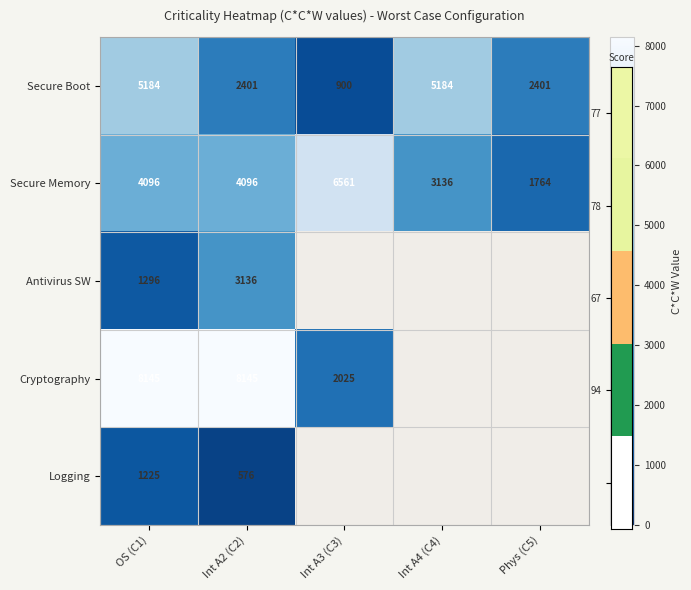

What is the total value across all series at Int A2 (C2)?

18354